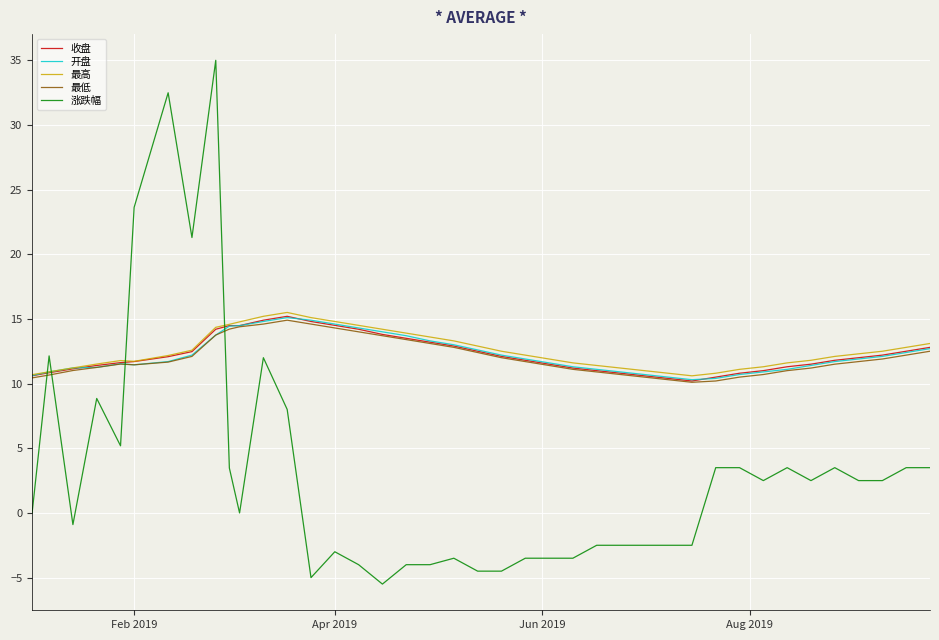

Which series has the widest spread of values?

涨跌幅